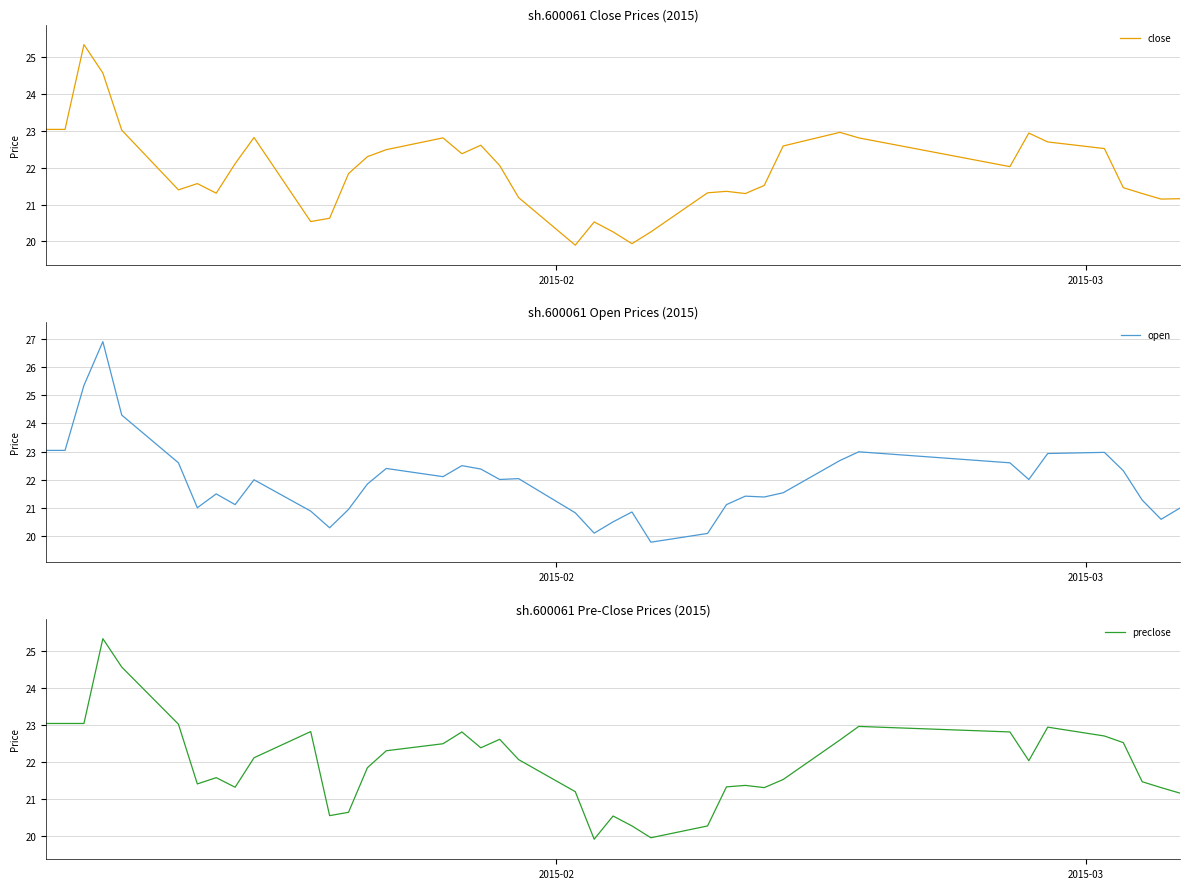

What is the difference between the maximum and minimum values in the close series?

5.4